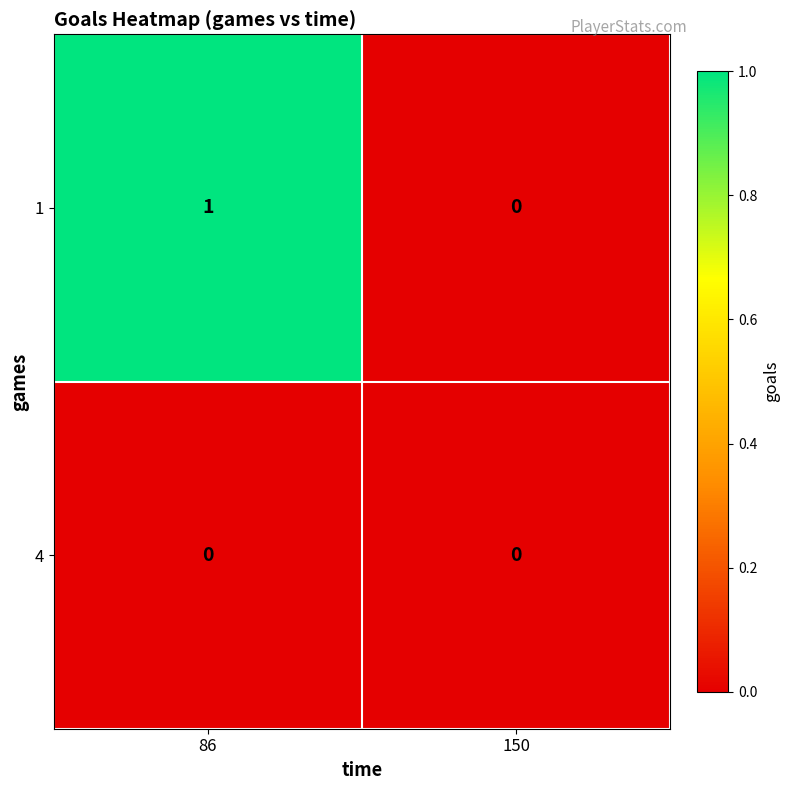

Where is 1 nearest to the value 0?

150